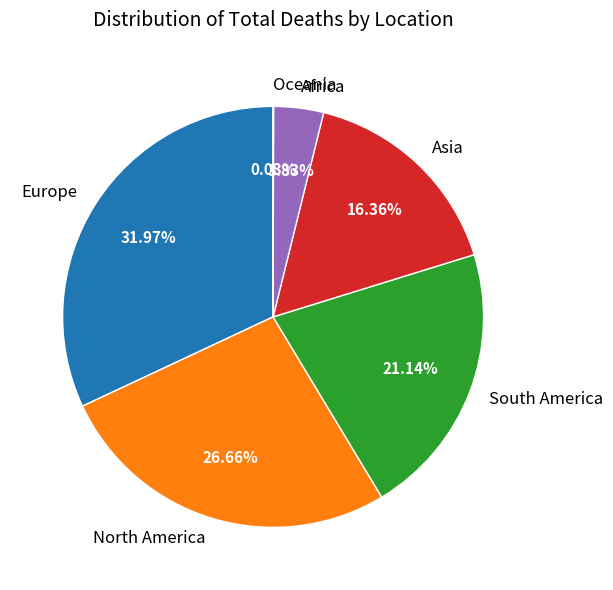

Do Africa and Europe together represent more than half of the pie?

No